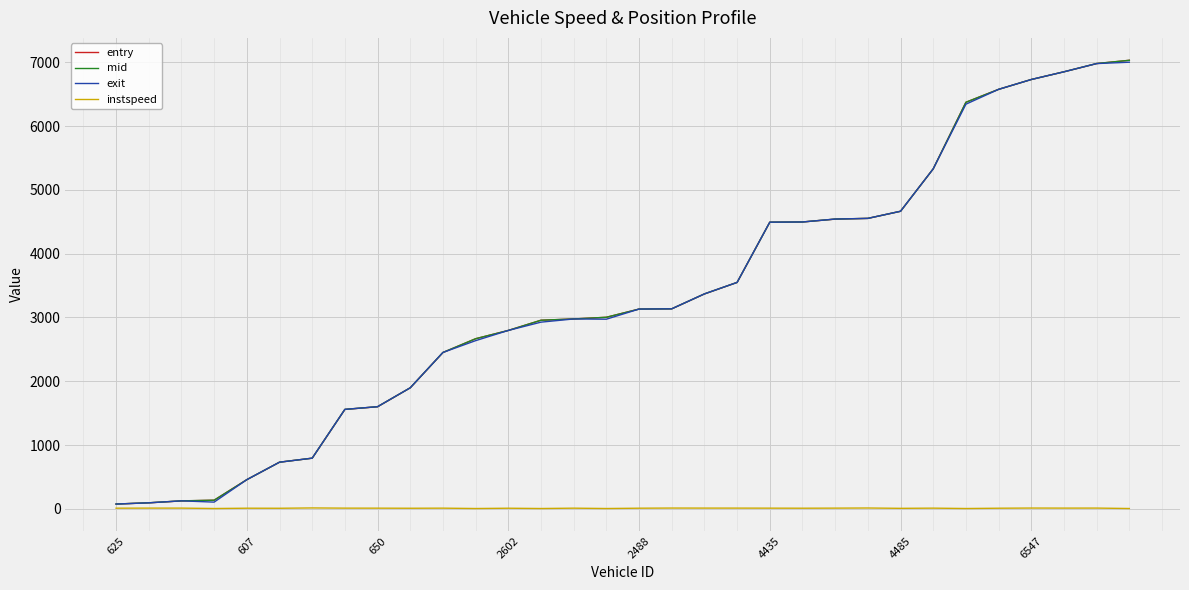

What is the difference between the maximum and minimum values in the exit series?

6925.3